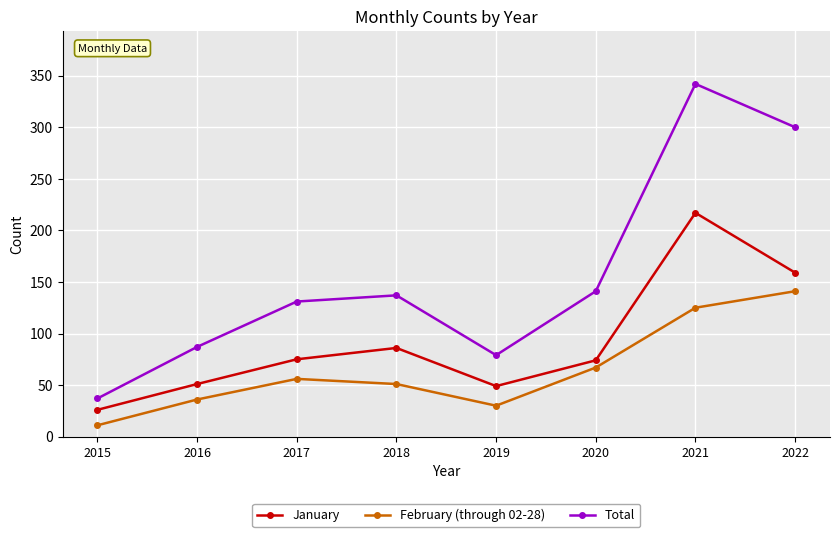

The value of February (through 02-28) at 2020 is 92. True or false?

False